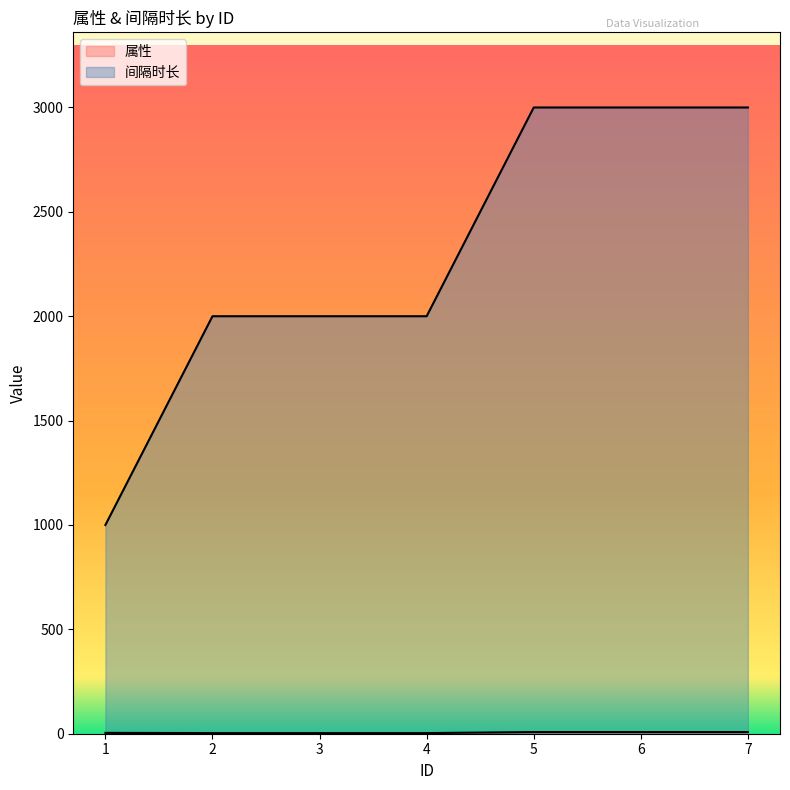

Is it true that 属性 equals 5 at 4?

False